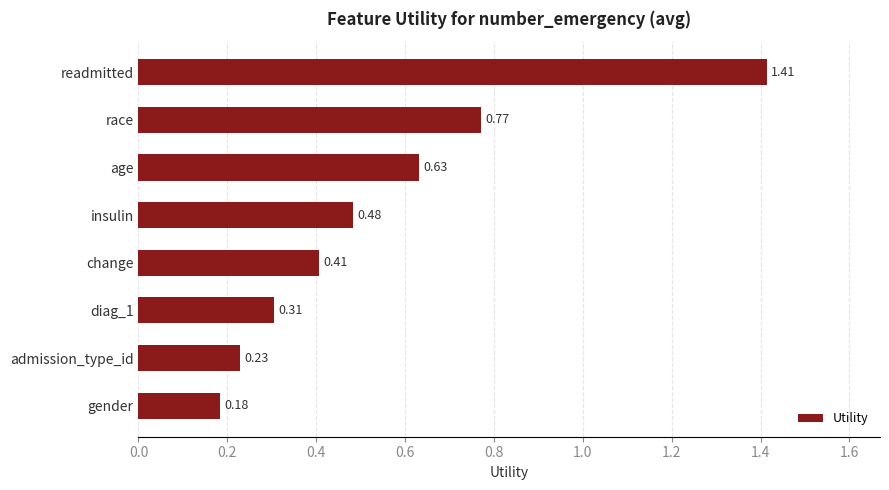

Between admission_type_id and gender, which is larger?

admission_type_id